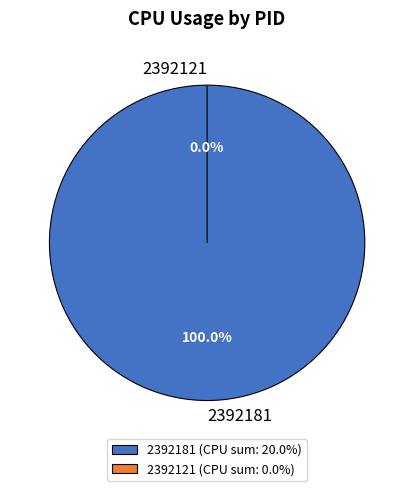

Does any single category account for the majority?

Yes